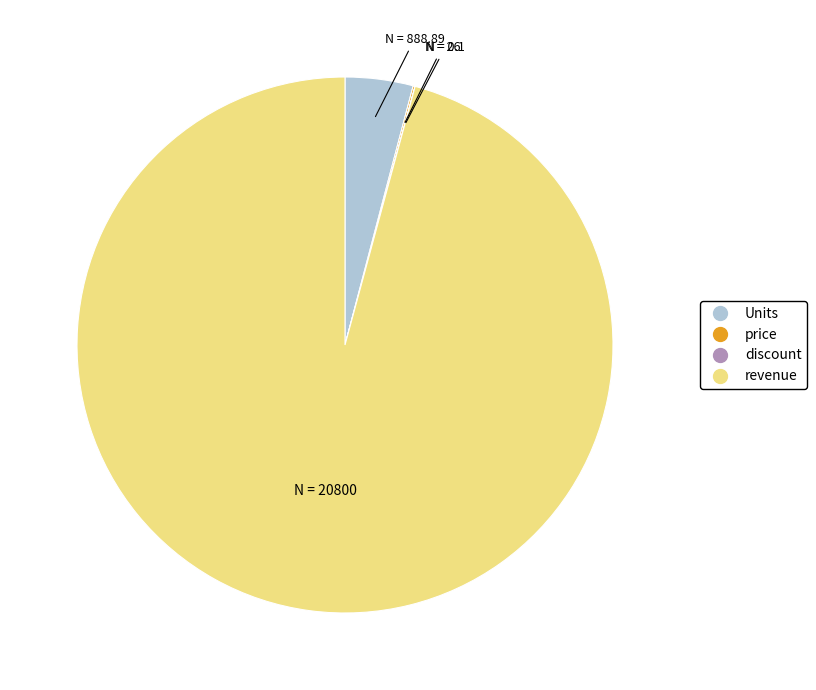

Is there a majority slice in this chart?

Yes